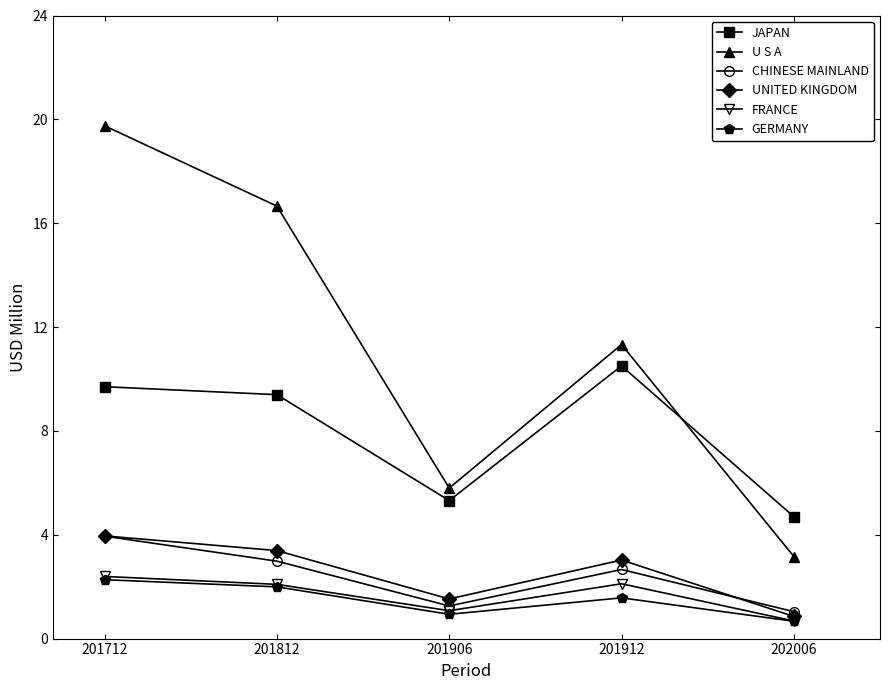

What is the difference between the highest and lowest values at 201812?

14.7